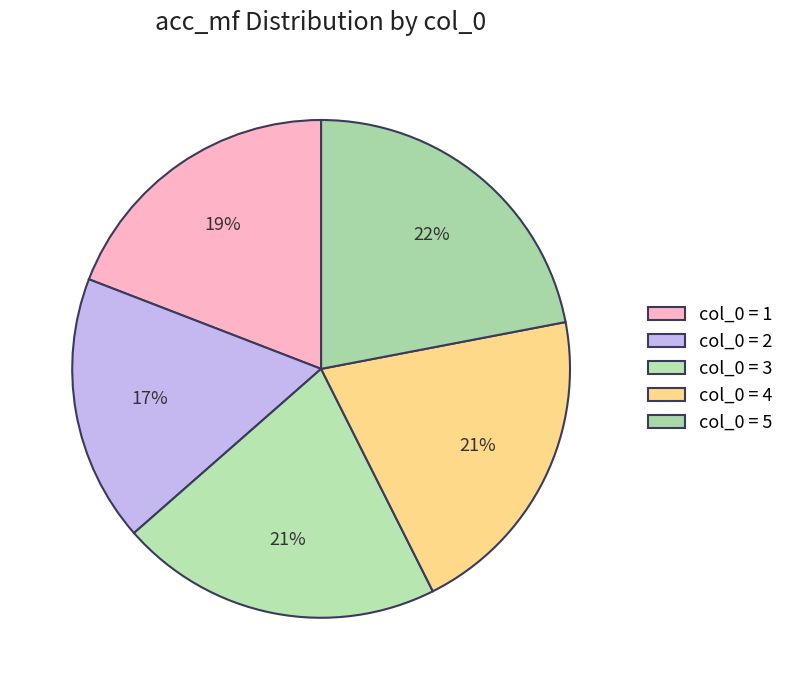

Which slice is the smallest?

col_0 = 2